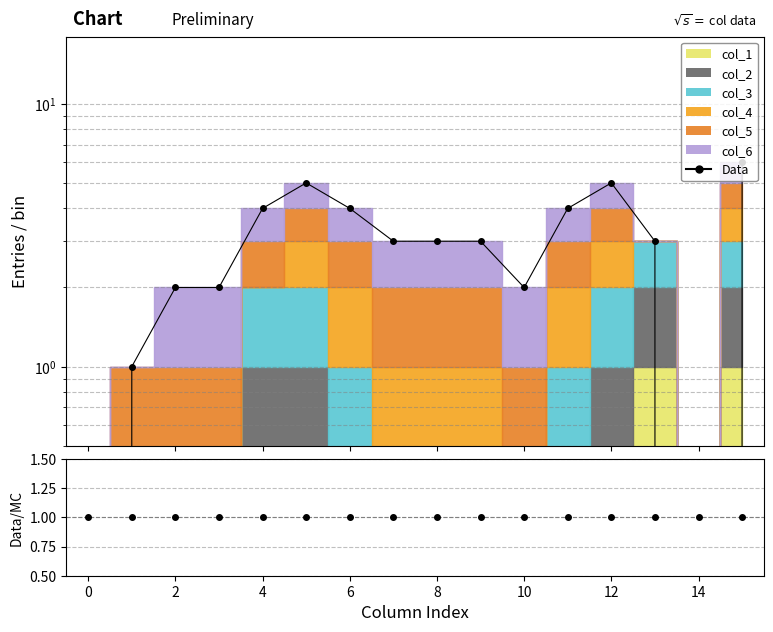

Rank the series at 4 from lowest to highest value.

Data/MC, Data